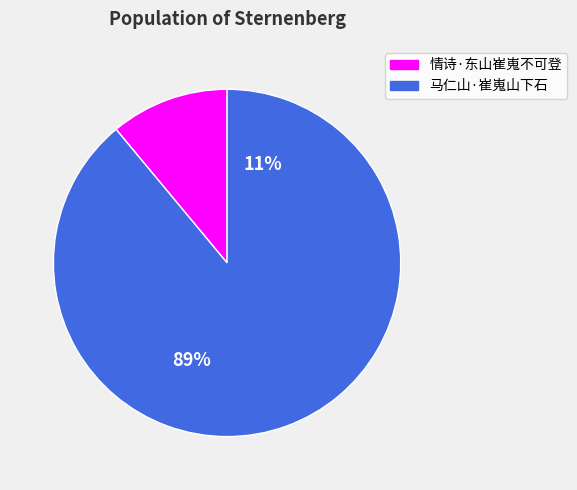

To the nearest percent, what percentage of the pie is 情诗·东山崔嵬不可登?

11%